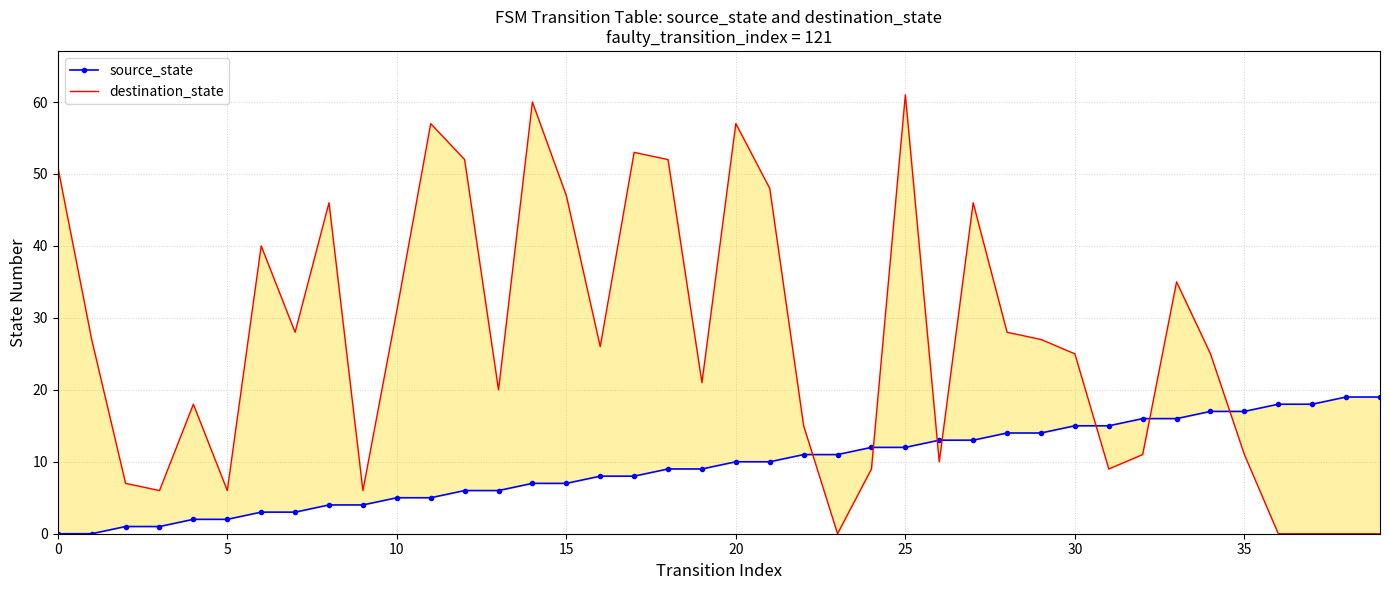

True or false: source_state and destination_state cross at least once.

True